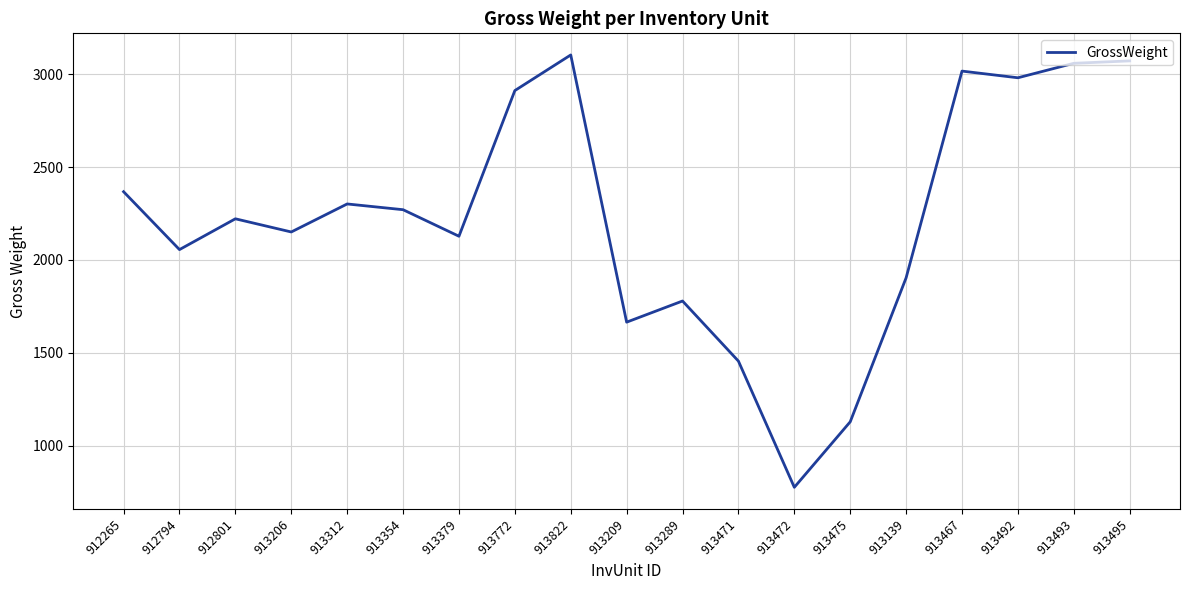

Reading left to right, extract all data points from this chart.

2368	2056	2222	2151	2302	2271	2128	2913	3105	1665	1779	1455	775	1128	1904	3018	2982	3060	3073